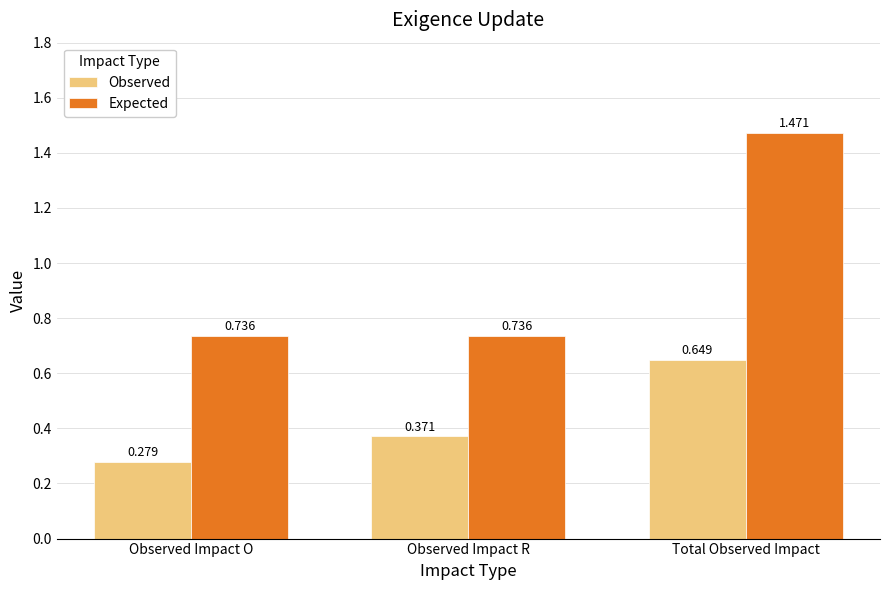

What is the label of the 3rd bar from the right?

Observed Impact O